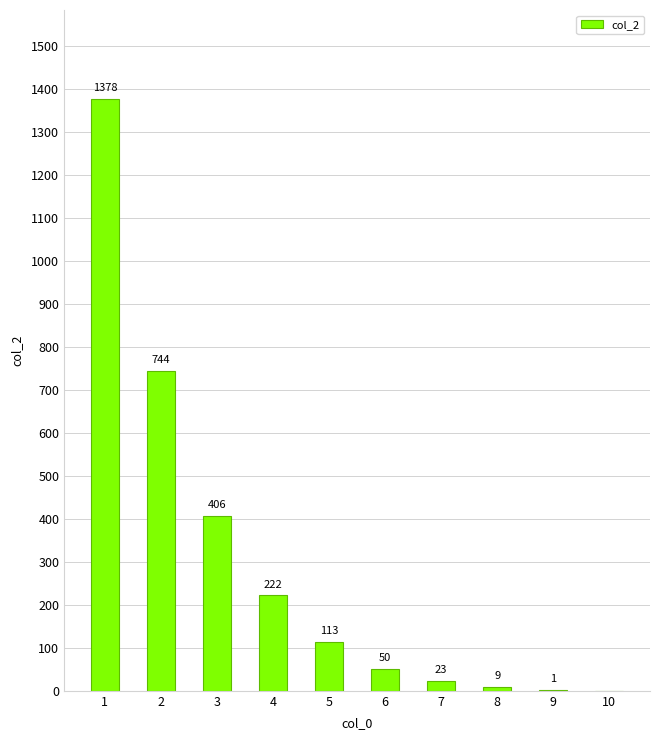

What is the change in value from 5 to 10?

-113